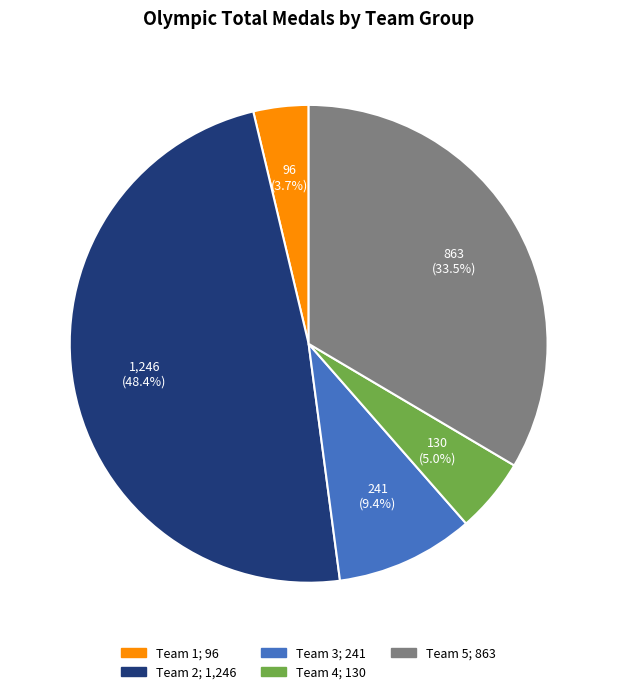

To the nearest percent, what is the difference between the largest and smallest slice percentages?

45%